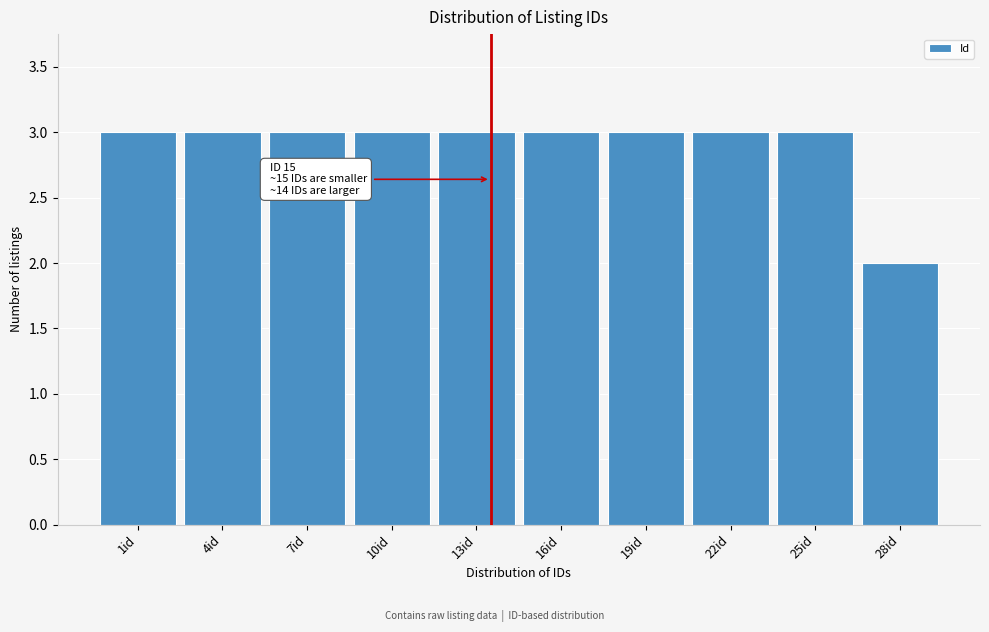

Reading left to right, what are all the values shown in this chart?

3	3	3	3	3	3	3	3	3	2